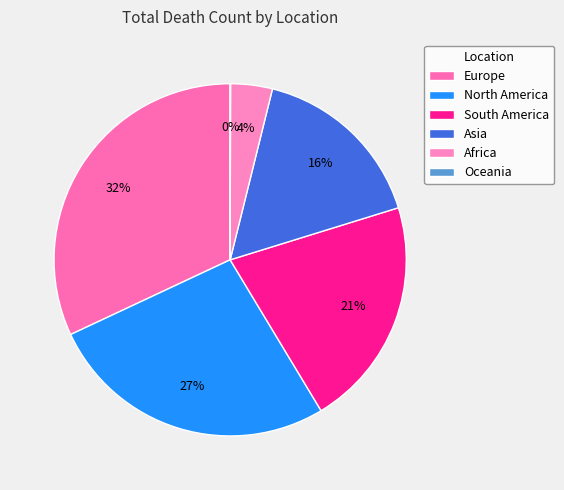

Count the number of slices in the pie.

6